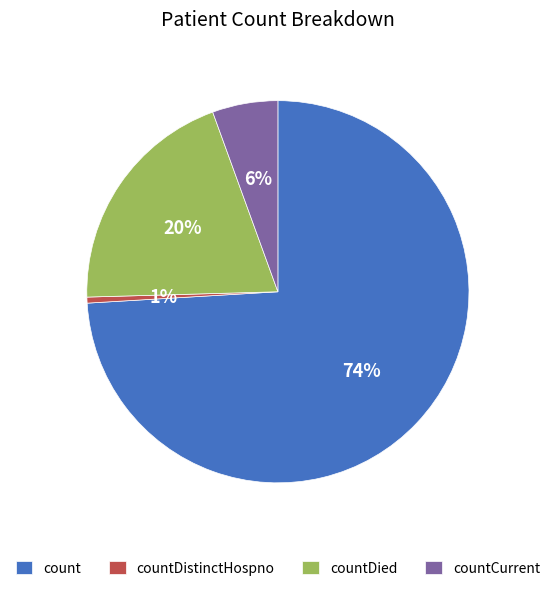

To the nearest percent, what is the average slice percentage?

25%